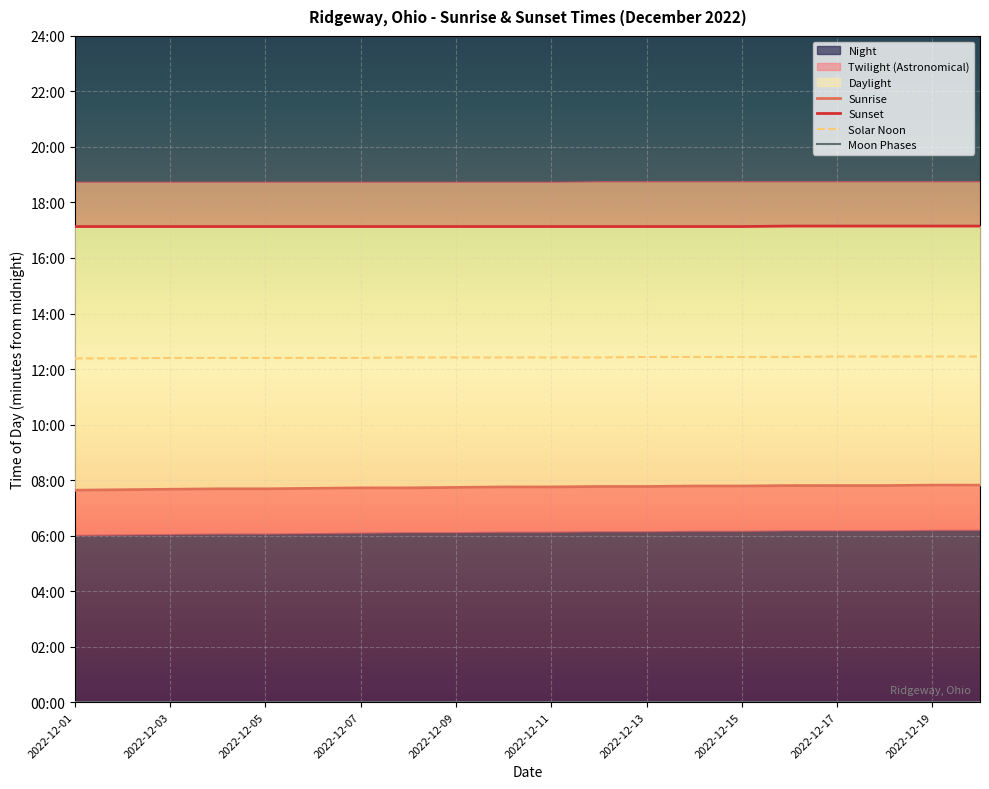

Is the value of Solar Noon at 13 greater than the value of Sunrise at 2022-12-07?

Yes